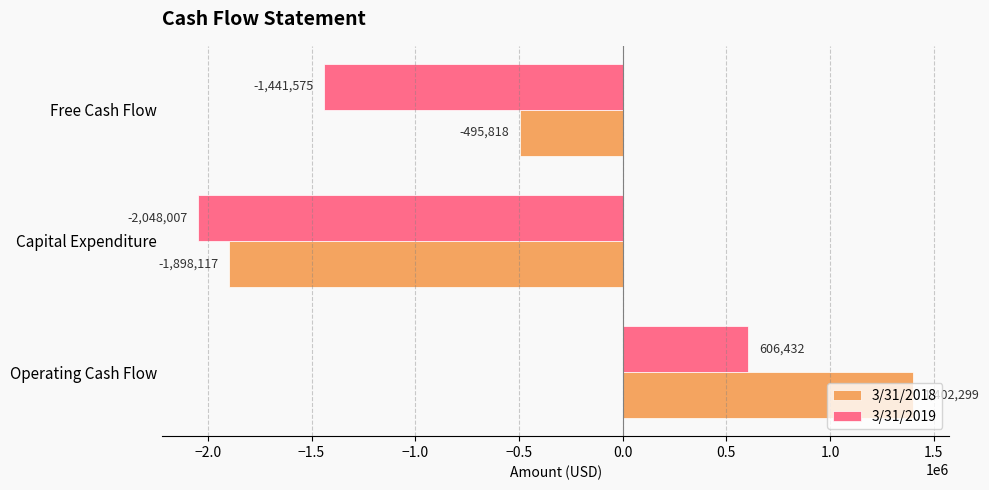

The value of 3/31/2018 at Operating Cash Flow is 1402299. True or false?

True